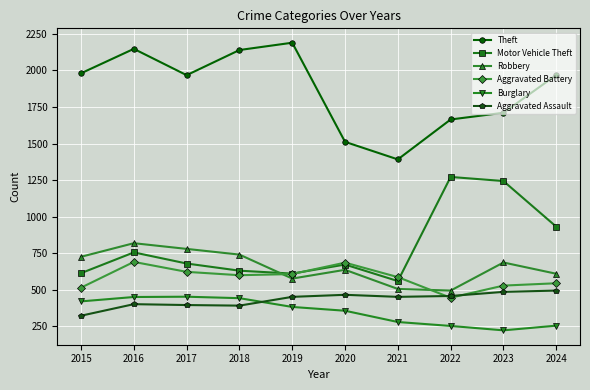

True or false: Aggravated Battery has more than 0 interior local peaks.

True